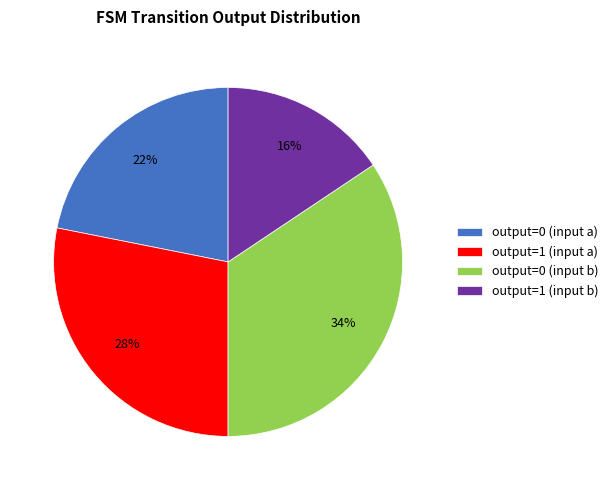

Is there any slice that represents more than half of the pie?

No